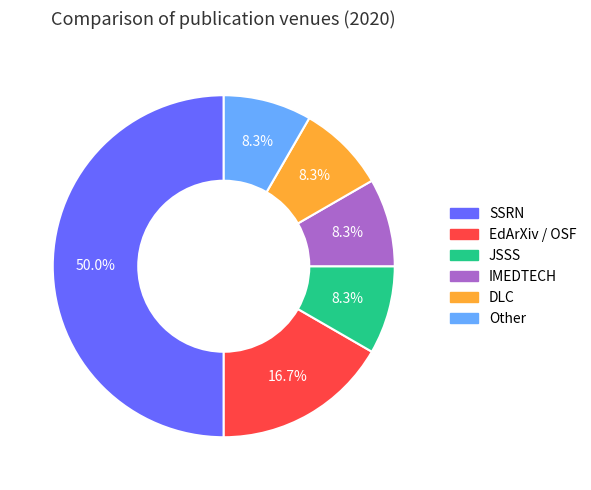

To the nearest percent, what percentage of the pie is EdArXiv / OSF?

17%